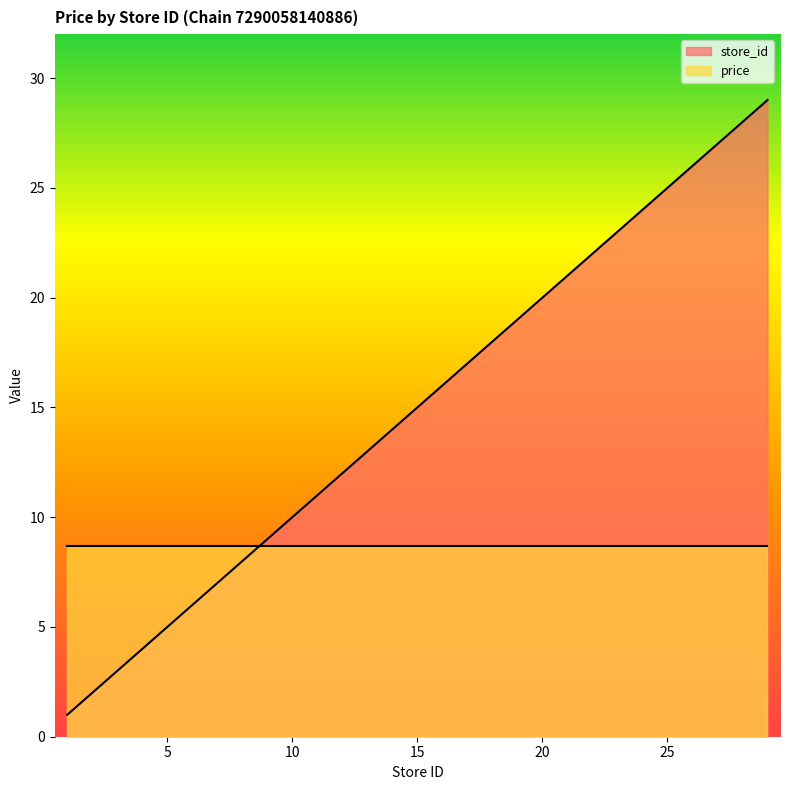

Count the number of categories in the chart.

20